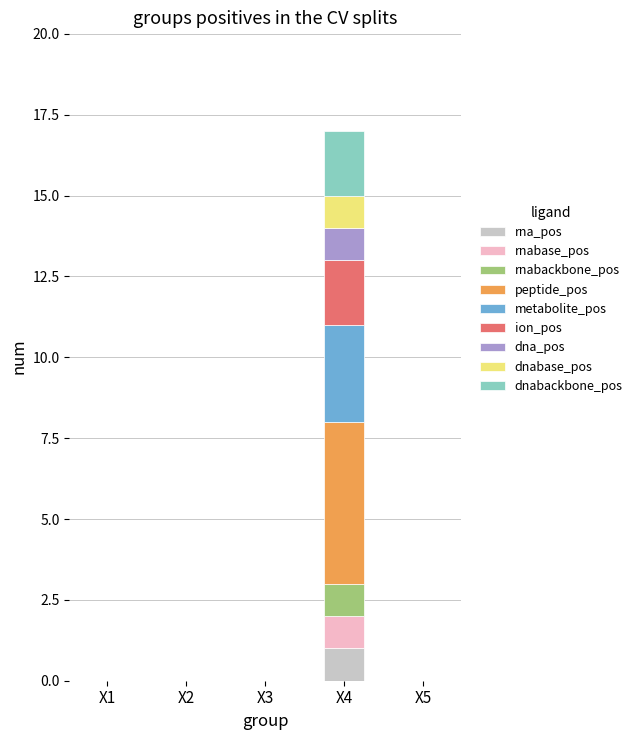

At which category is the sum across all series the highest?

X4